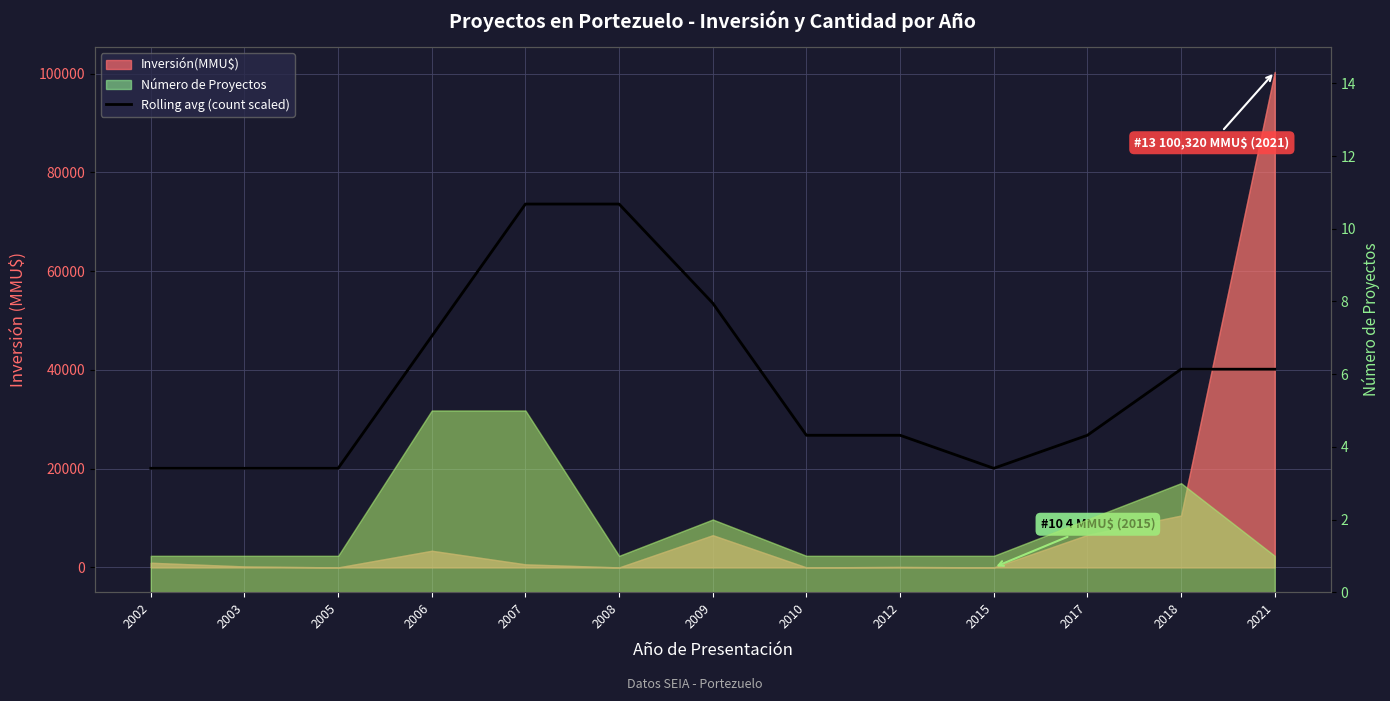

At which category does the data reach its first local valley?

2015